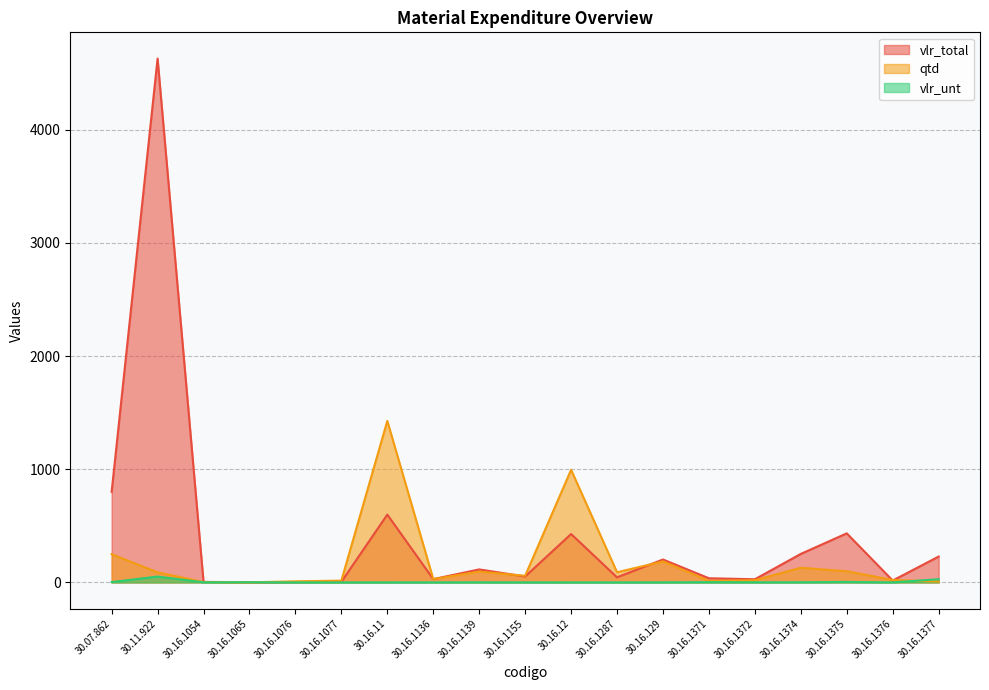

The vlr_unt series shows 4.7 at 30.16.1371. True or false?

False